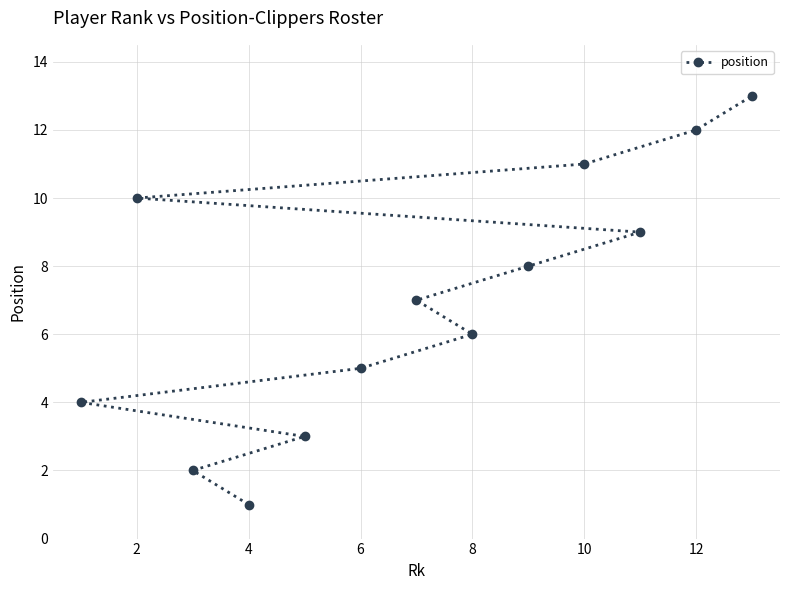

What is the average value?

7